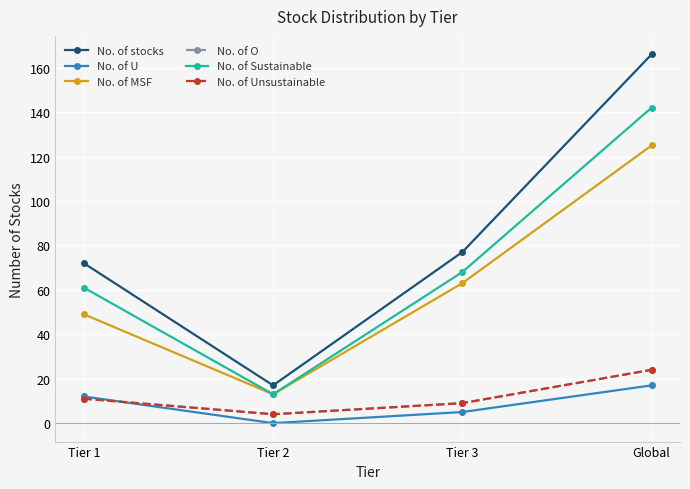

Between Tier 3 and Global, which is larger?

Global